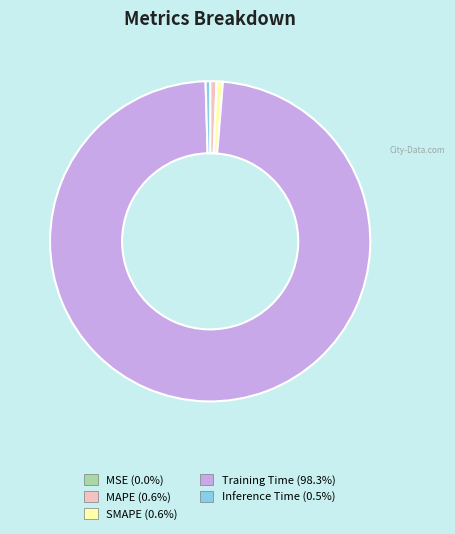

Is there a majority slice in this chart?

Yes